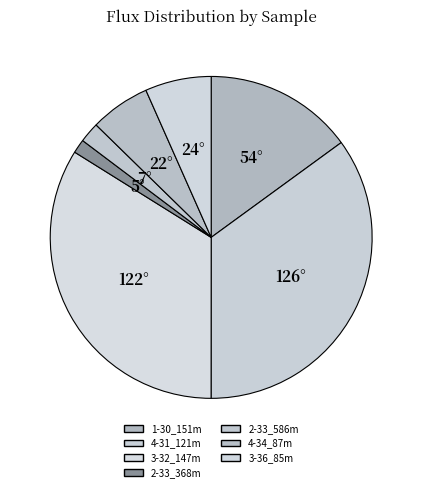

What is the total percentage of 2-33_586m and 4-34_87m?

8.1%